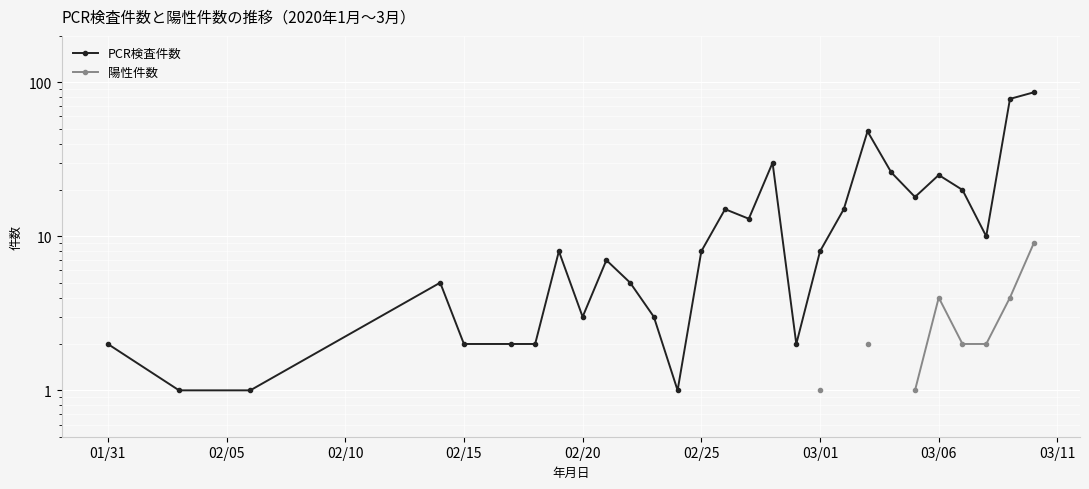

Is this an area chart (filled region under the line)?

No